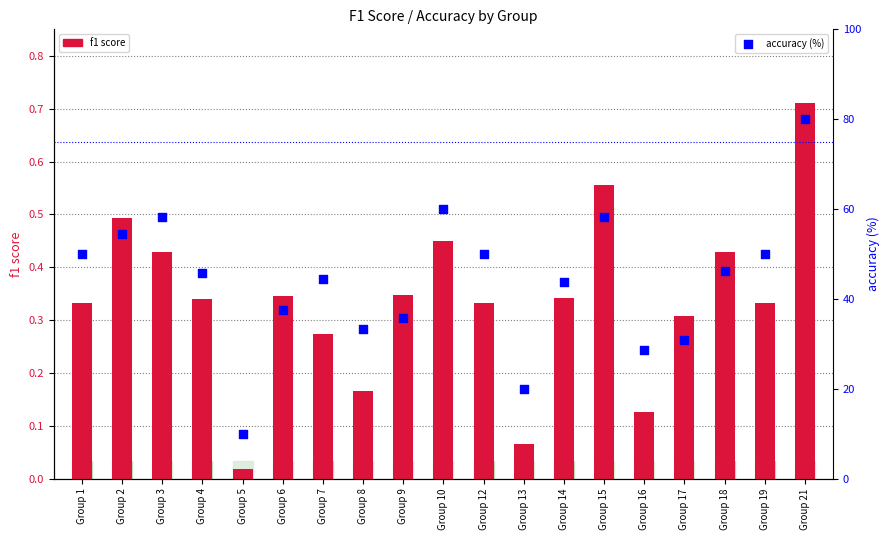

Which series has the largest total across all categories?

accuracy (%)